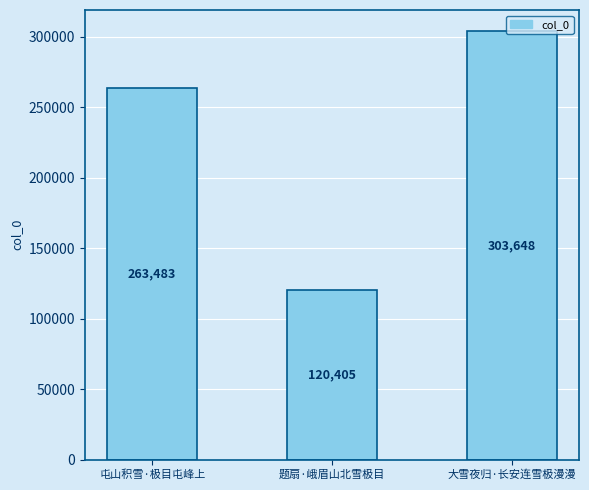

True or false: the data shows 534074 at 大雪夜归·长安连雪极漫漫.

False